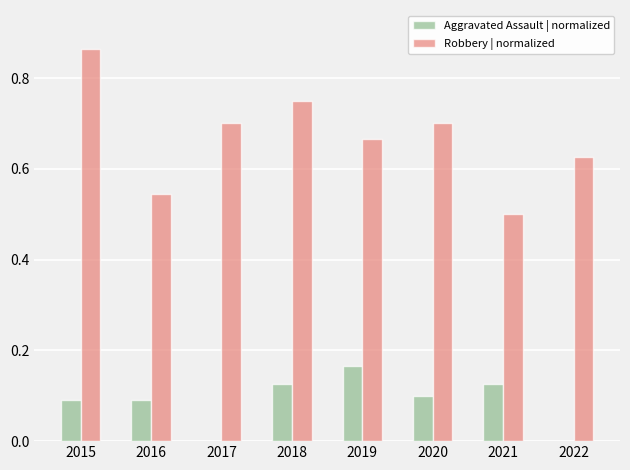

Is it true that Robbery | normalized equals 1.2 at 2015?

False